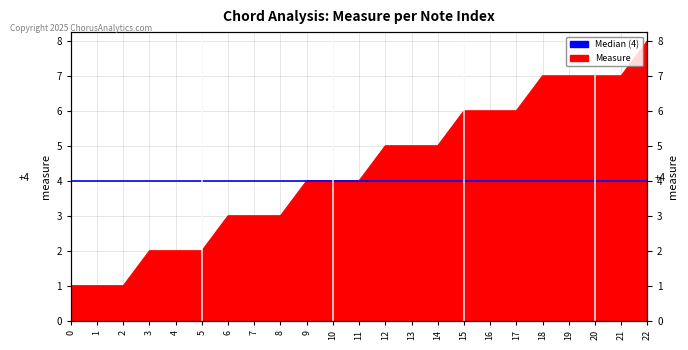

What is the difference between the second highest and second lowest values?

6